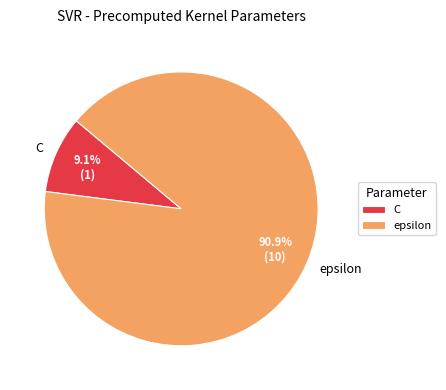

What is the largest slice in the pie chart?

epsilon